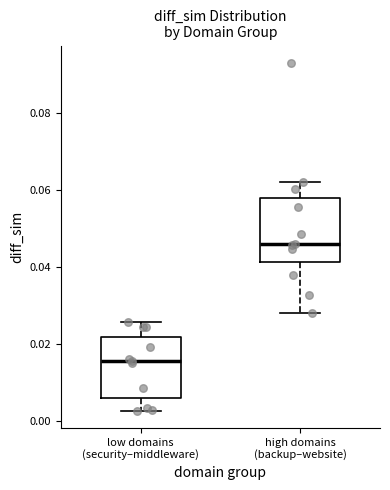

Where does the lower whisker of the box for low domains (security–middleware) end on the y-axis? The values are not printed on the chart, so give them approximately, as read against the axis.

0.002